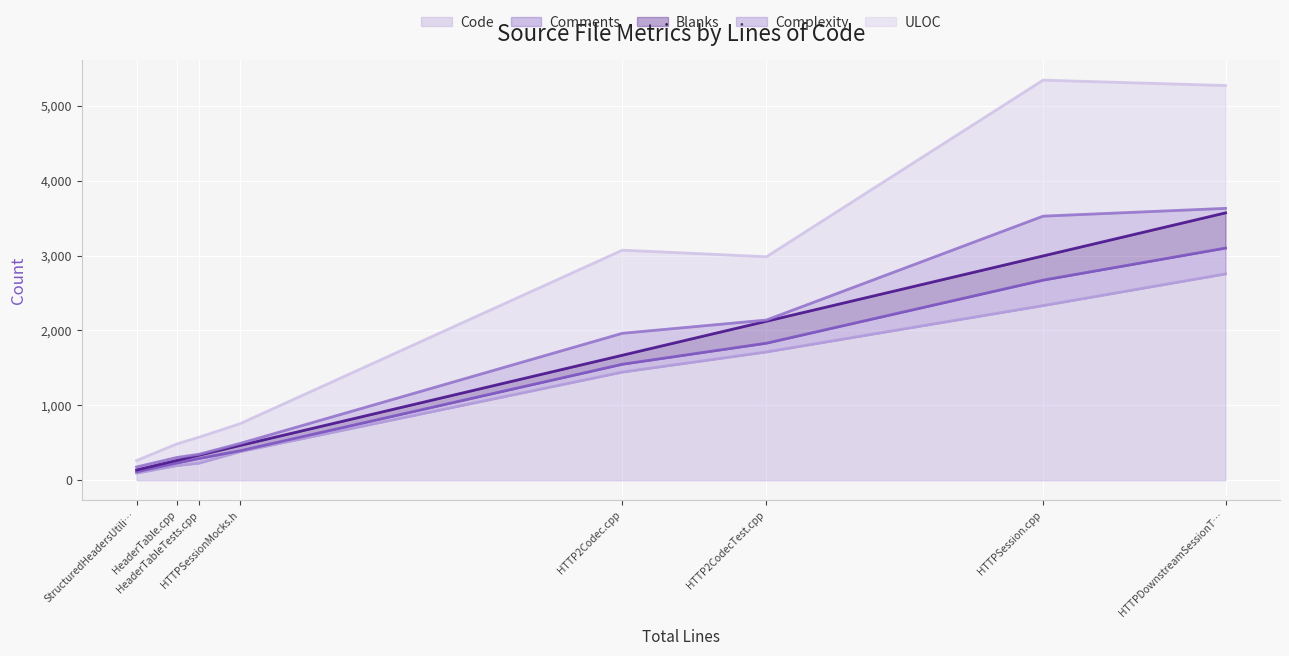

What is the maximum value for Code?

2755